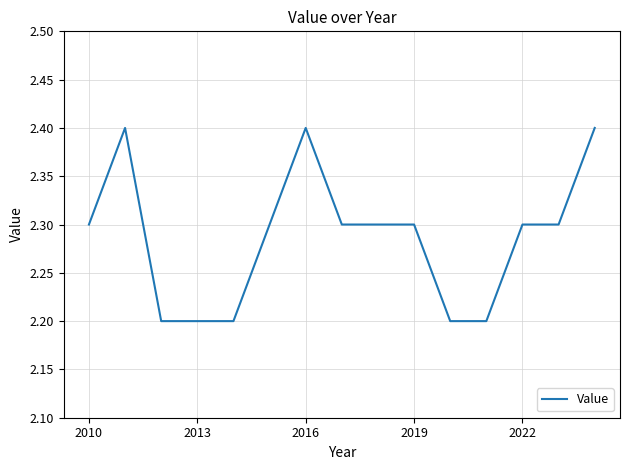

What is the difference between the maximum and second lowest values?

0.2